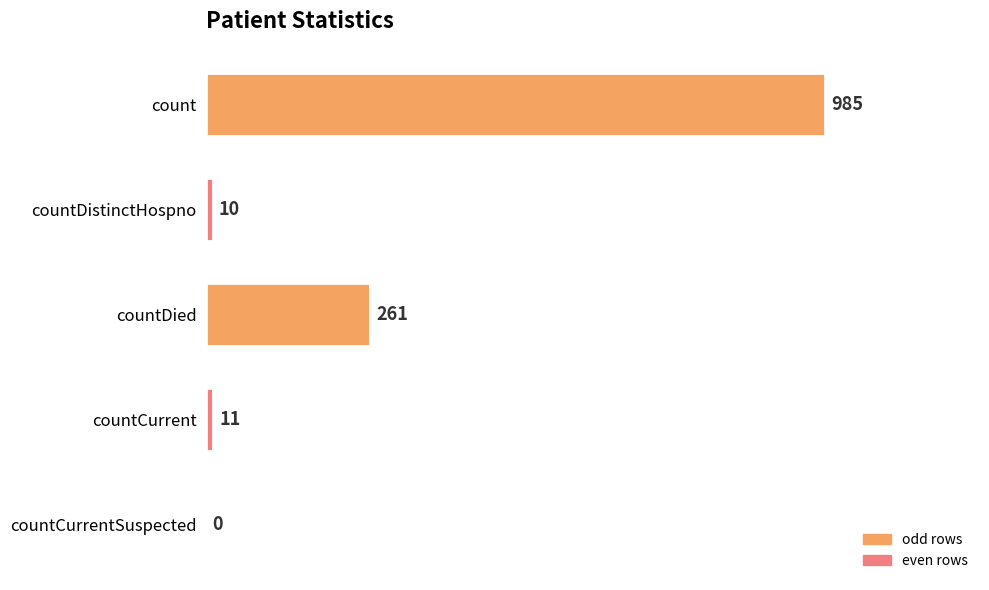

The value at countCurrentSuspected is 0. True or false?

True